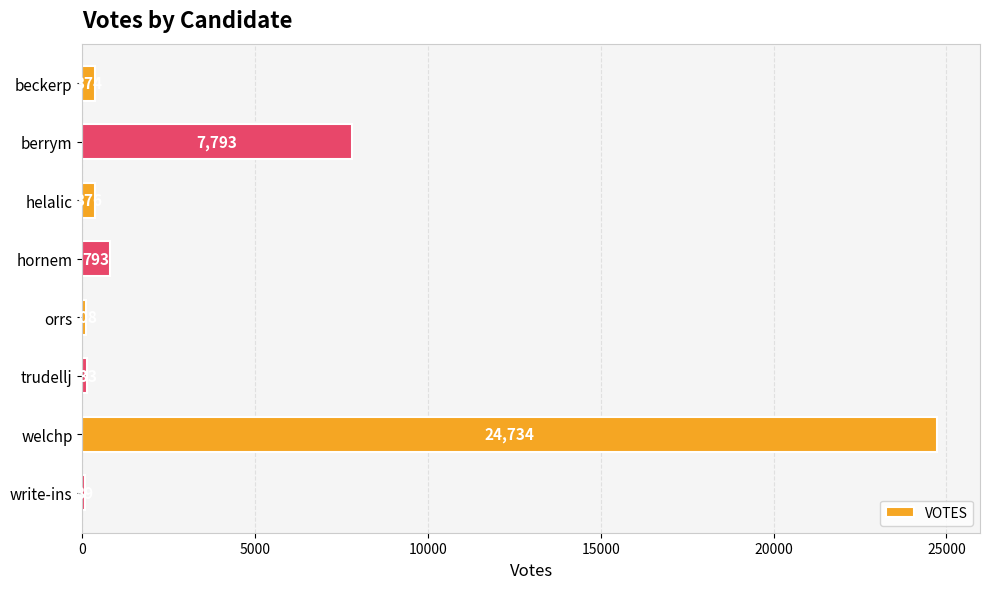

What is the difference between the values at write-ins and helalic?

287